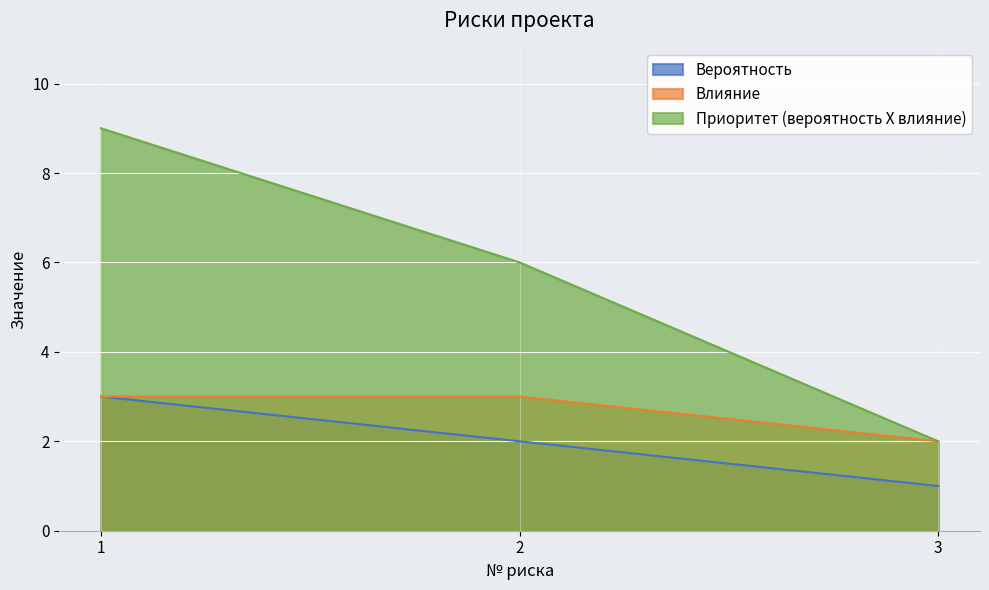

Reading left to right, transcribe all the data shown in this chart.

Вероятность: 1=3	2=2	3=1
Влияние: 1=3	2=3	3=2
Приоритет (вероятность Х влияние): 1=9	2=6	3=2